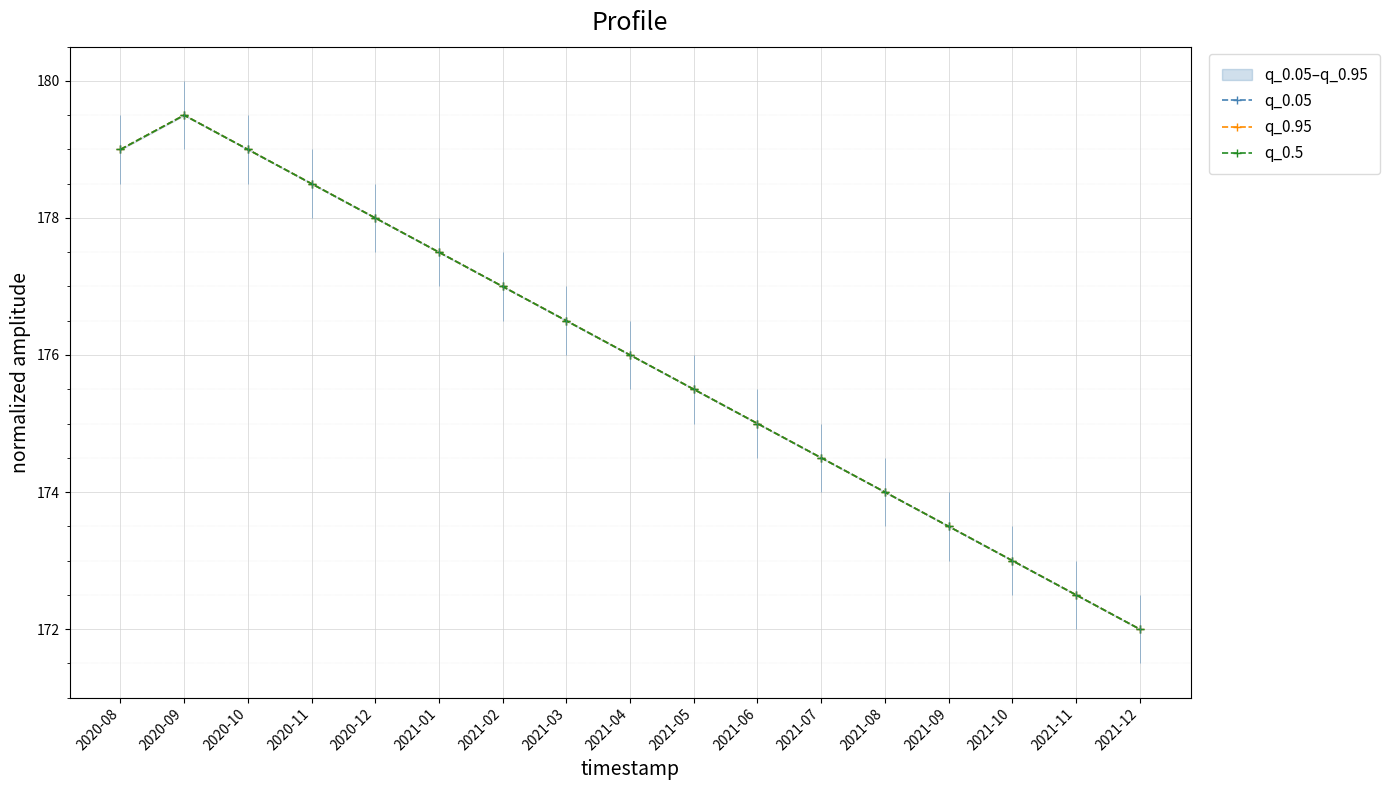

Reading left to right, extract all data points from this chart.

q_0.05: 179.0	179.5	179.0	178.5	178.0	177.5	177.0	176.5	176.0	175.5	175.0	174.5	174.0	173.5	173.0	172.5	172.0
q_0.95: 179.0	179.5	179.0	178.5	178.0	177.5	177.0	176.5	176.0	175.5	175.0	174.5	174.0	173.5	173.0	172.5	172.0
q_0.5: 179.0	179.5	179.0	178.5	178.0	177.5	177.0	176.5	176.0	175.5	175.0	174.5	174.0	173.5	173.0	172.5	172.0